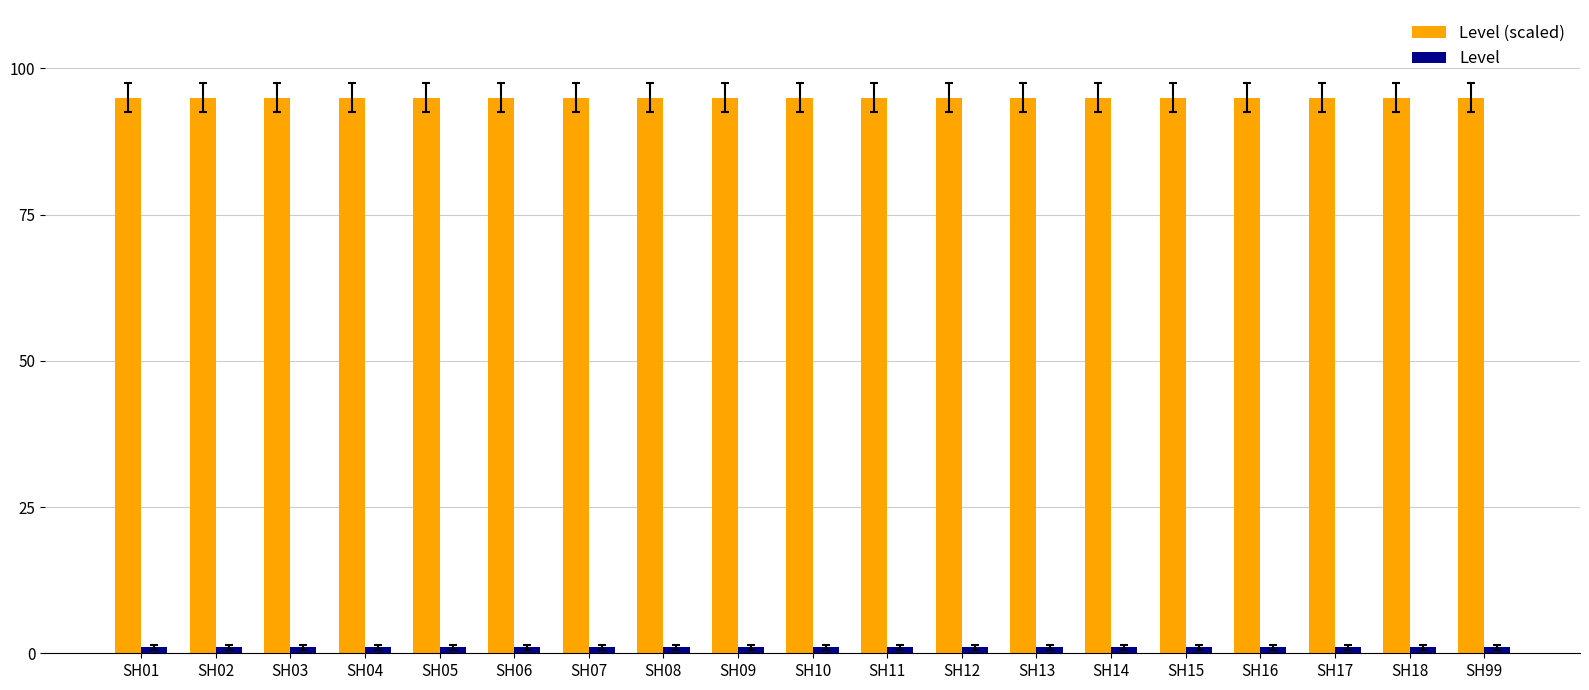

At how many categories does at least one series exceed 41?

19